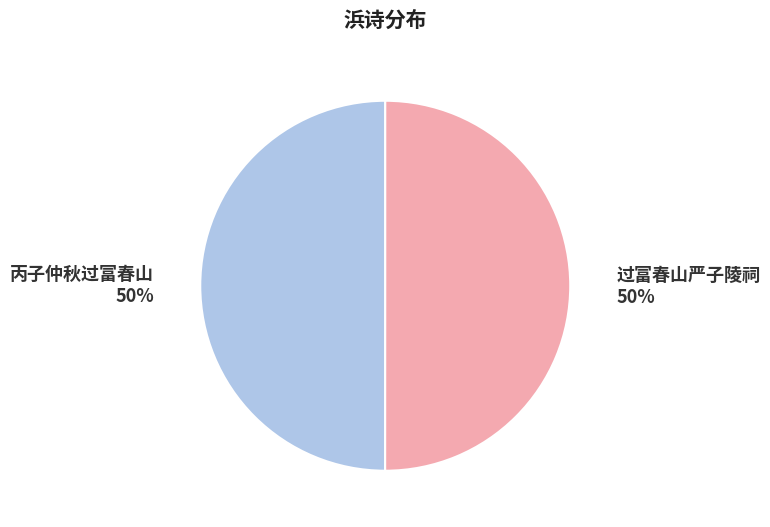

True or false: 丙子仲秋过富春山 accounts for 36% of the total.

False